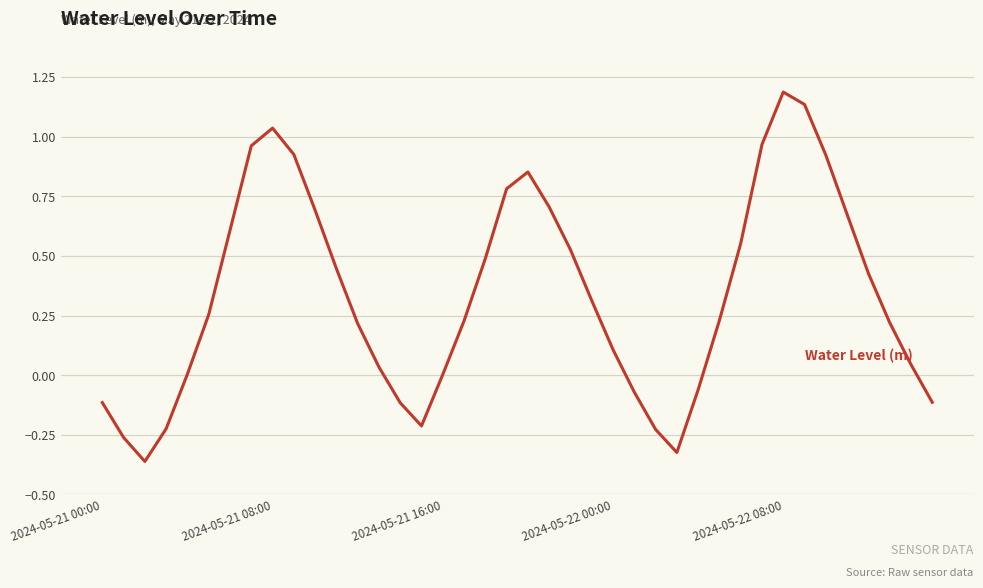

What is the greatest value displayed?

1.2